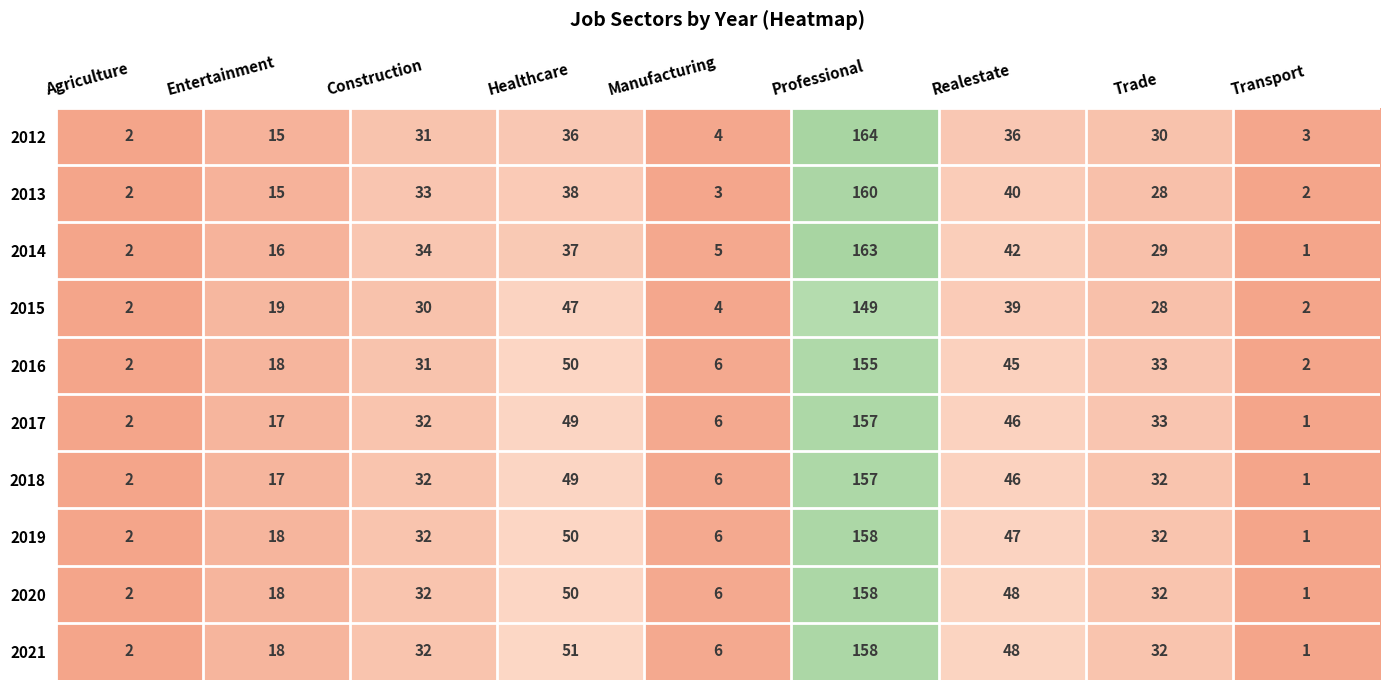

What is the approximate value of 2017 at Trade?

33